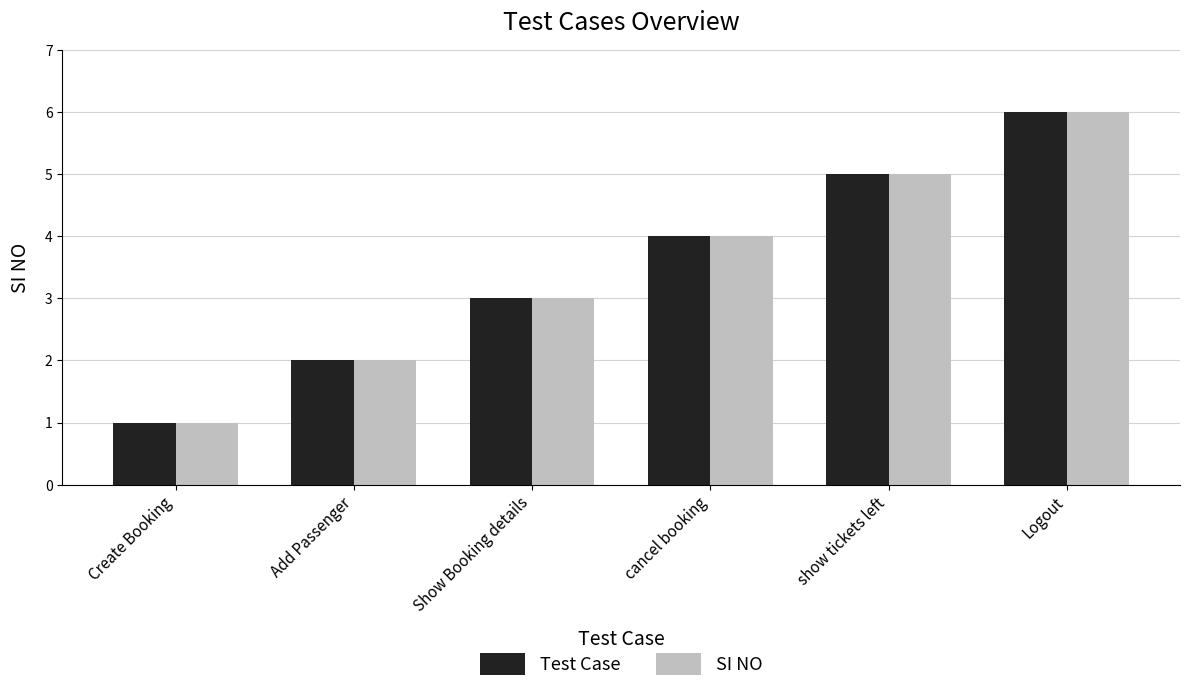

What is the minimum value shown in the chart?

1